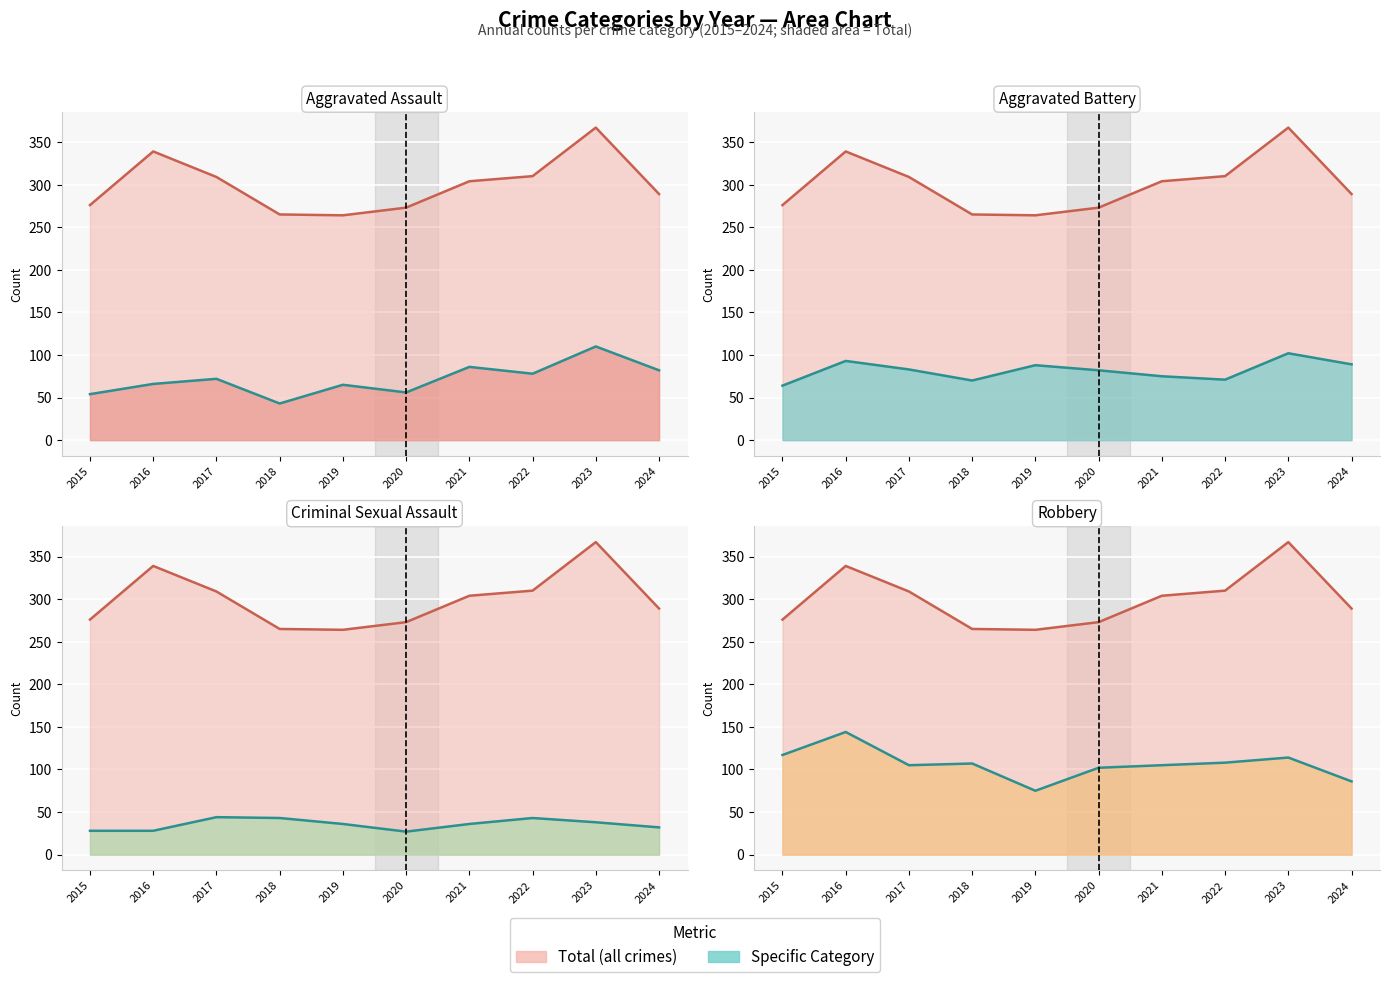

What is the difference between the highest and lowest values at 2023?

329